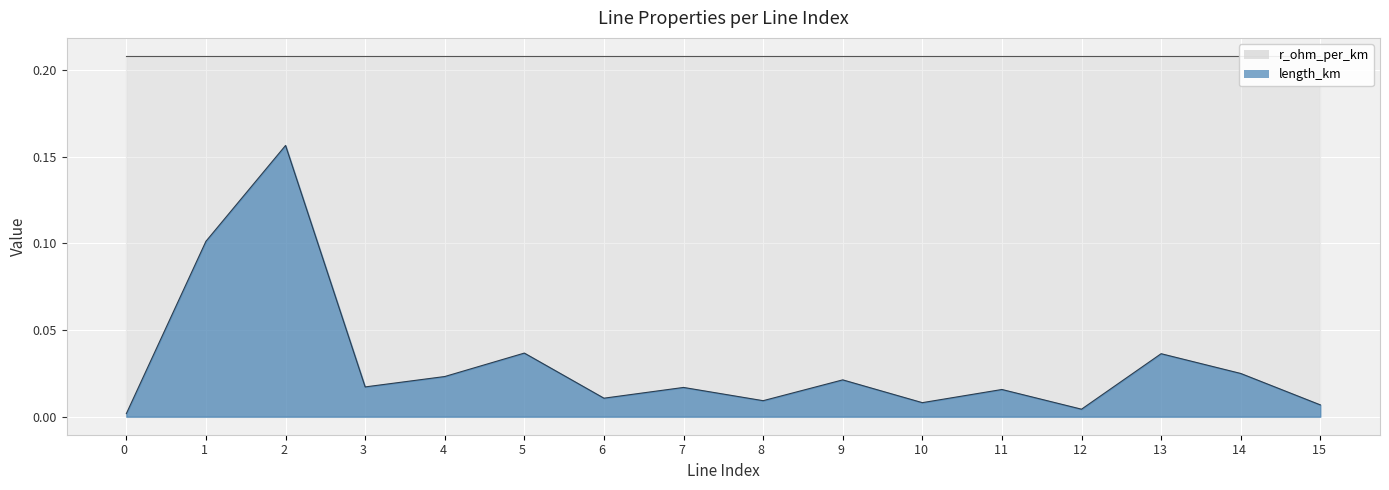

What is the maximum value shown in the chart?

0.2